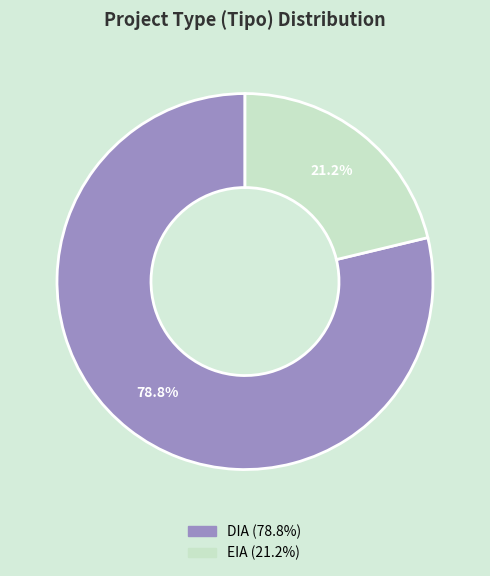

To the nearest percent, what is the average slice percentage?

50%